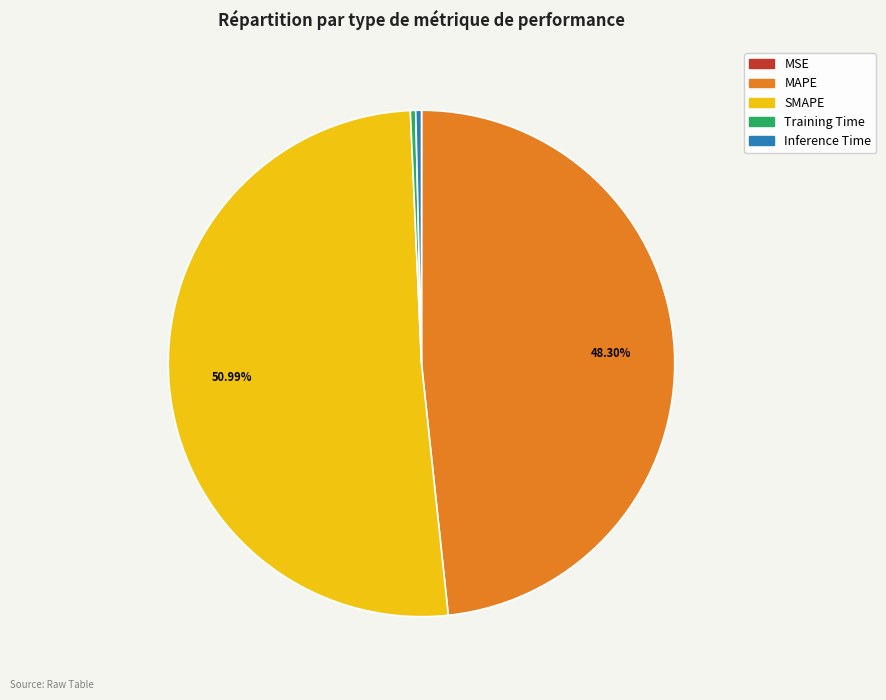

Do Training Time and MAPE together represent more than half of the pie?

No